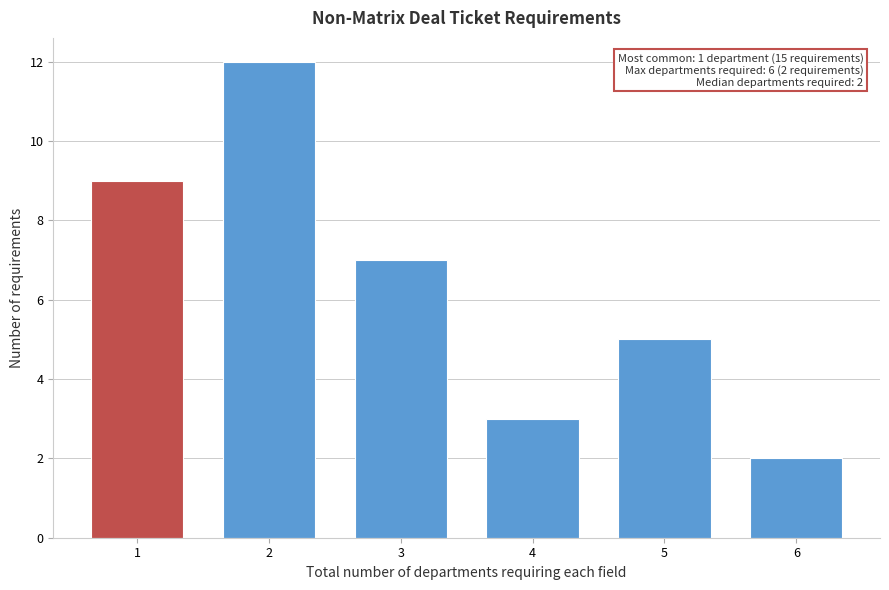

Reading left to right, what are all the values shown in this chart?

1=9	2=12	3=7	4=3	5=5	6=2